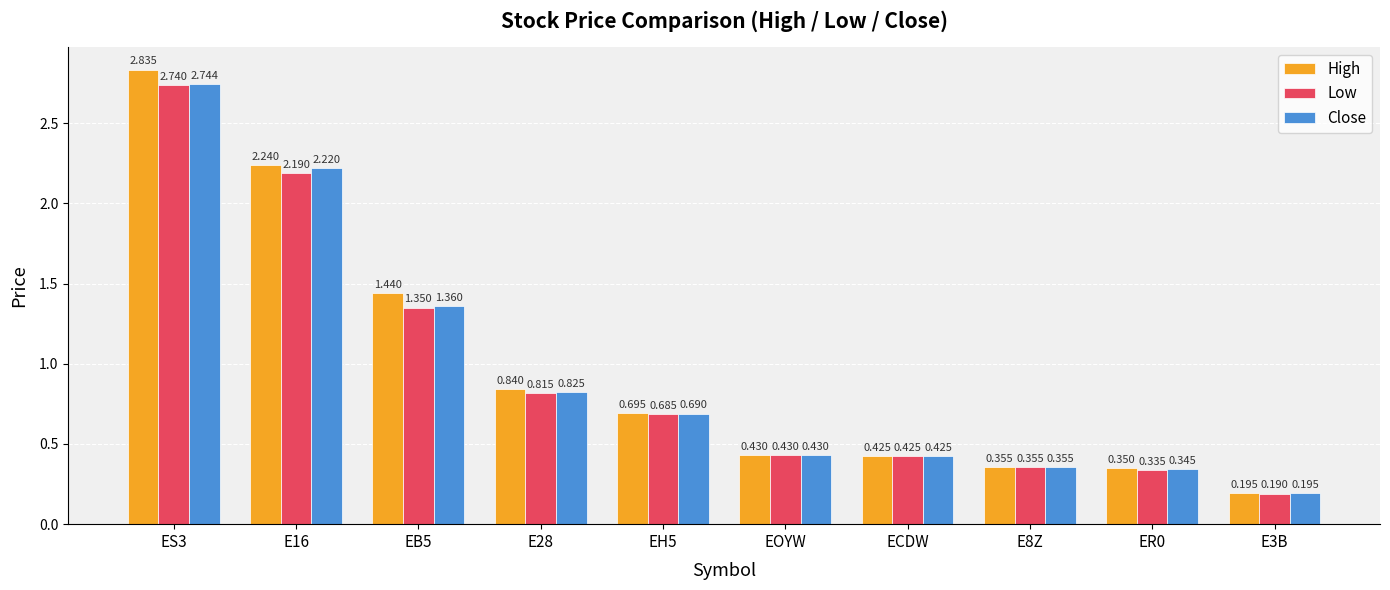

What is the difference between the maximum and minimum values in the Close series?

2.5